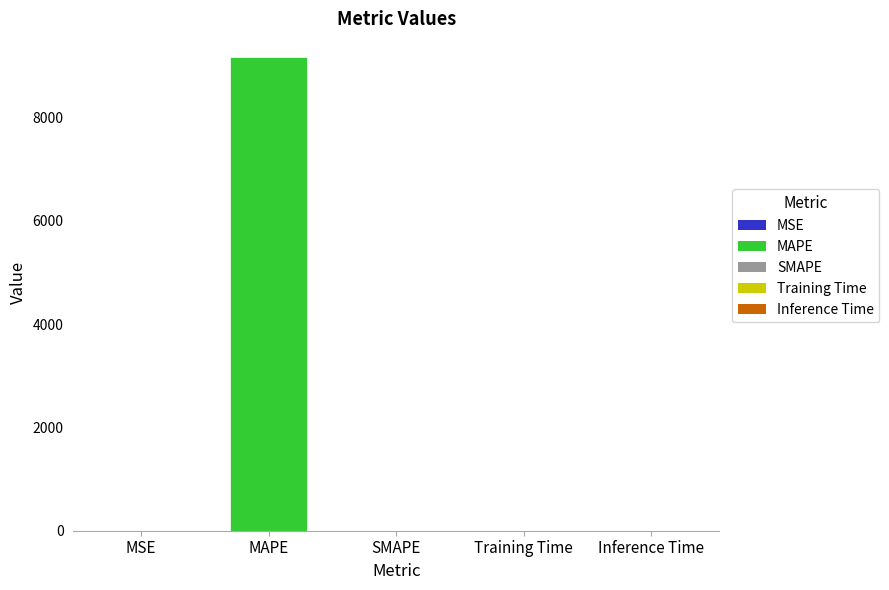

Does the chart contain stacked bars?

No